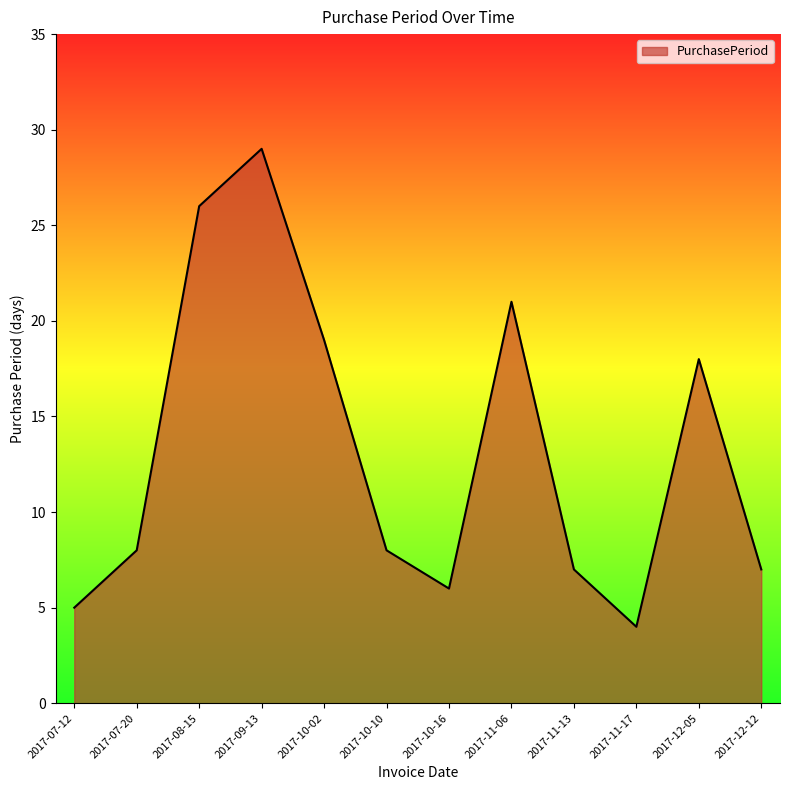

Which category has the highest value across all series?

2017-09-13